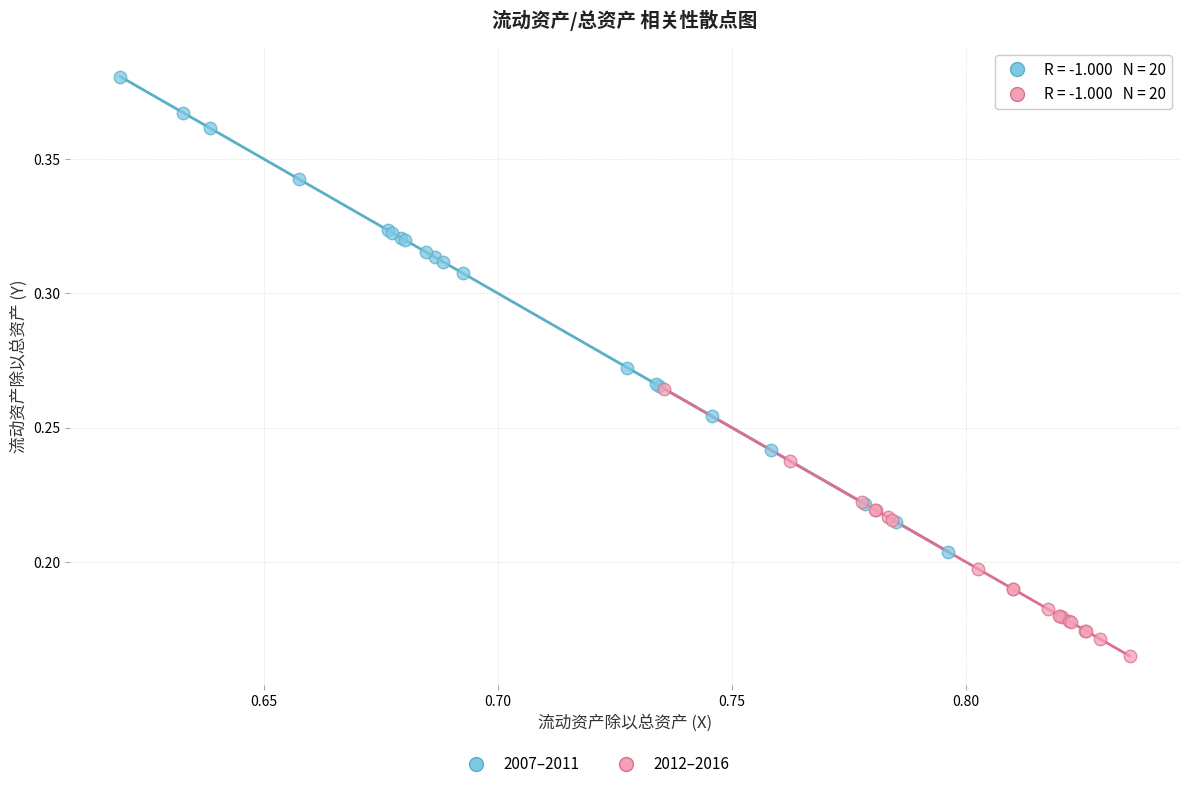

Which series contains the highest Y value?

2007–2011